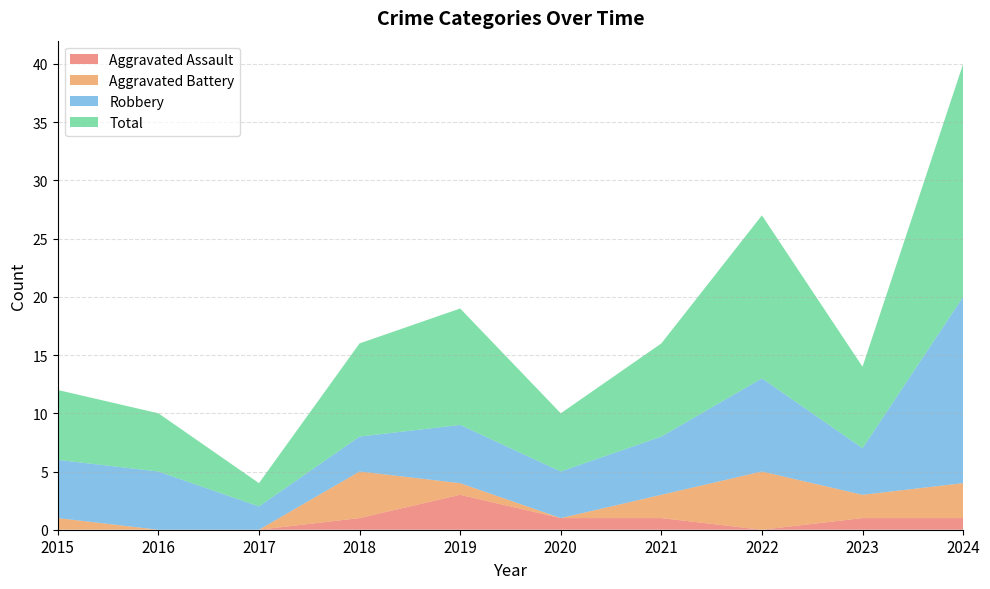

What is the difference between the maximum and minimum values in the Robbery series?

14